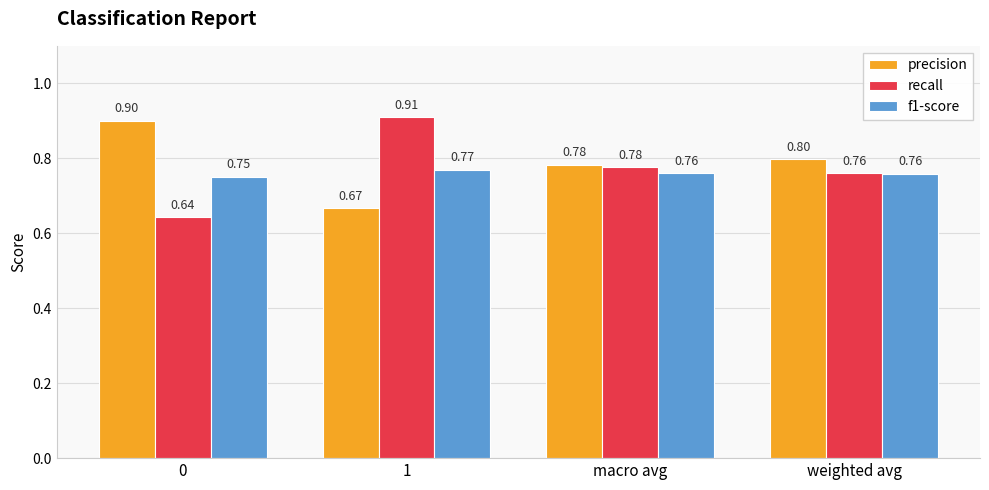

What position from the right is 0?

4